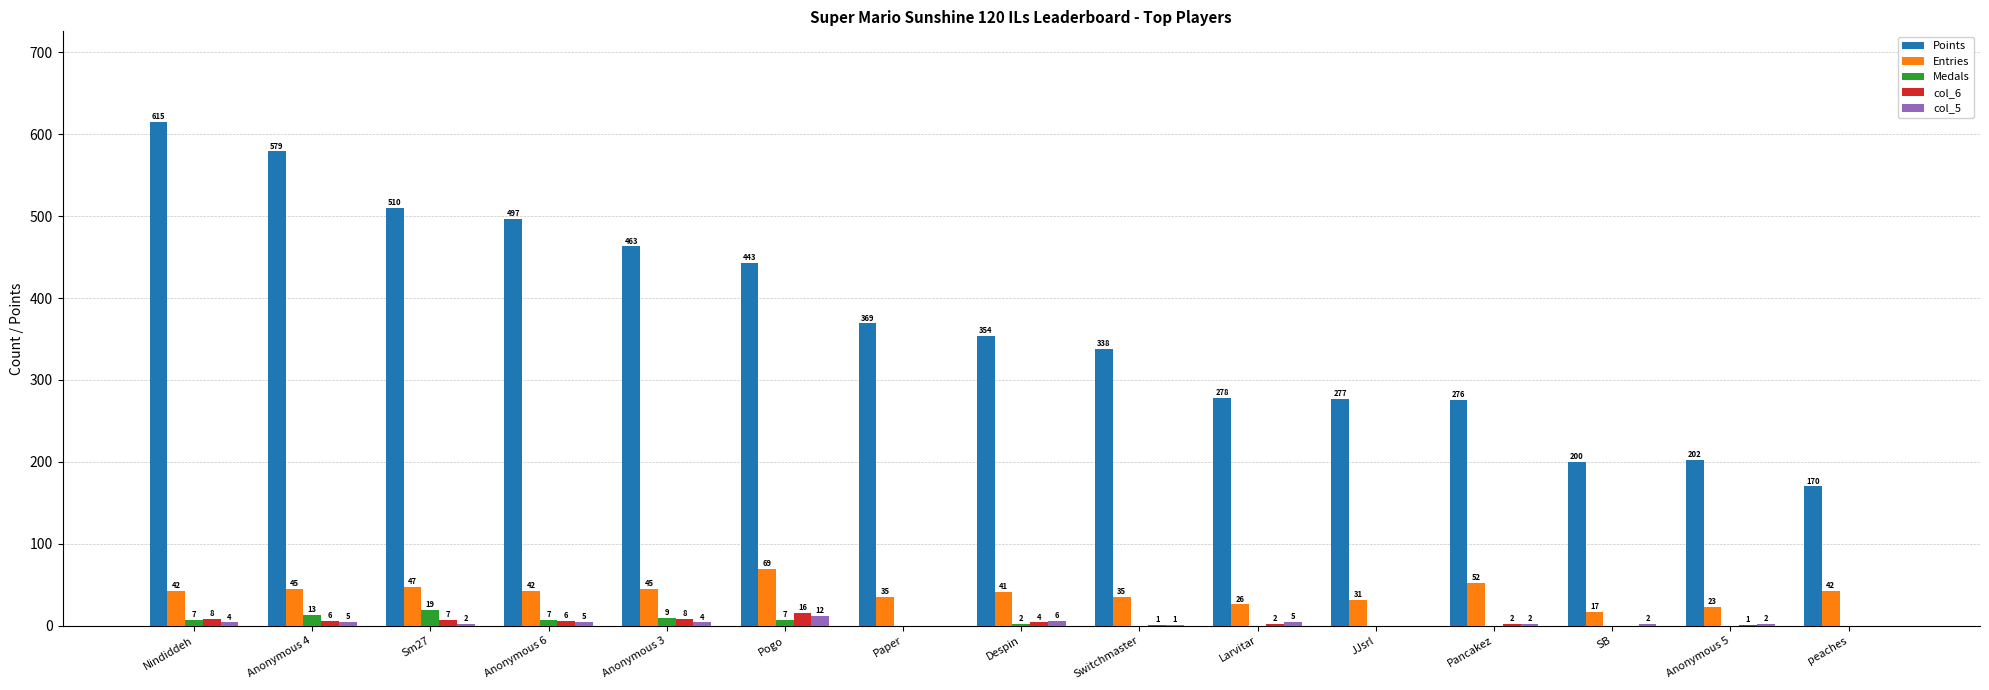

Reading left to right, list all the values displayed in this chart.

Points: Nindiddeh=615	Anonymous 4=579	Sm27=510	Anonymous 6=497	Anonymous 3=463	Pogo=443	Paper=369	Despin=354	Switchmaster=338	Larvitar=278	JJsrl=277	Pancakez=276	SB=200	Anonymous 5=202	peaches=170
Entries: Nindiddeh=42	Anonymous 4=45	Sm27=47	Anonymous 6=42	Anonymous 3=45	Pogo=69	Paper=35	Despin=41	Switchmaster=35	Larvitar=26	JJsrl=31	Pancakez=52	SB=17	Anonymous 5=23	peaches=42
Medals: Nindiddeh=7	Anonymous 4=13	Sm27=19	Anonymous 6=7	Anonymous 3=9	Pogo=7	Paper=0	Despin=2	Switchmaster=0	Larvitar=0	JJsrl=0	Pancakez=0	SB=0	Anonymous 5=0	peaches=0
col_6: Nindiddeh=8	Anonymous 4=6	Sm27=7	Anonymous 6=6	Anonymous 3=8	Pogo=16	Paper=0	Despin=4	Switchmaster=1	Larvitar=2	JJsrl=0	Pancakez=2	SB=0	Anonymous 5=1	peaches=0
col_5: Nindiddeh=4	Anonymous 4=5	Sm27=2	Anonymous 6=5	Anonymous 3=4	Pogo=12	Paper=0	Despin=6	Switchmaster=1	Larvitar=5	JJsrl=0	Pancakez=2	SB=2	Anonymous 5=2	peaches=0